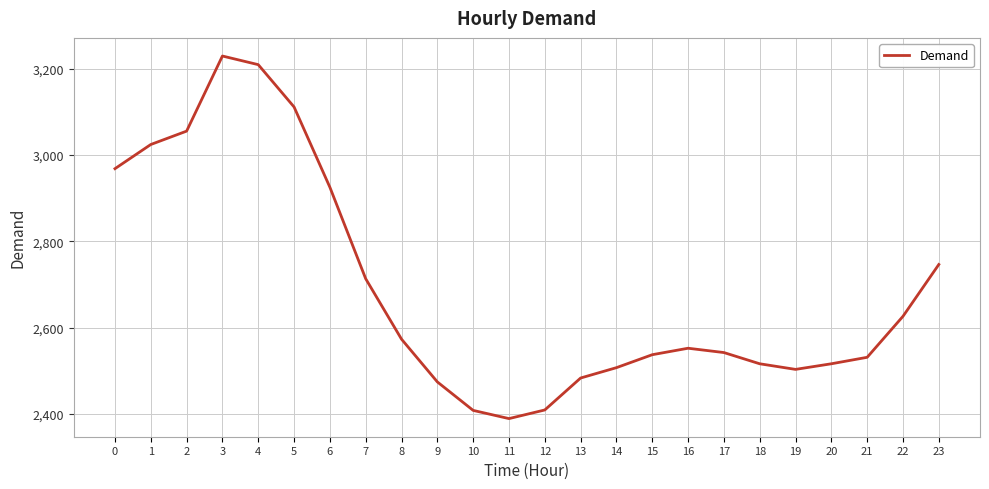

True or false: the data shows 2503 at 19.

True